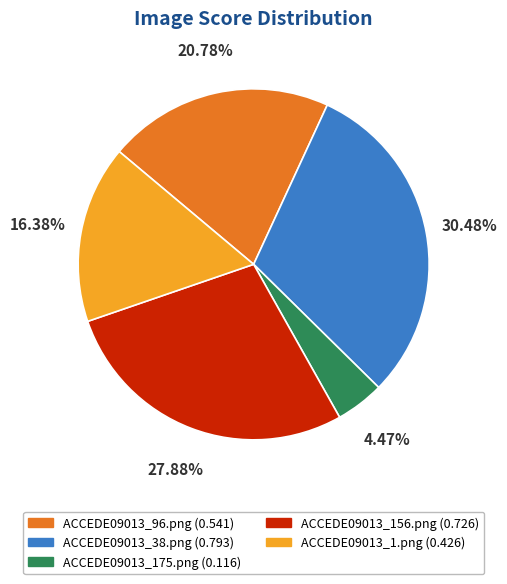

What is the total percentage of ACCEDE09013_96.png and ACCEDE09013_38.png?

51.3%